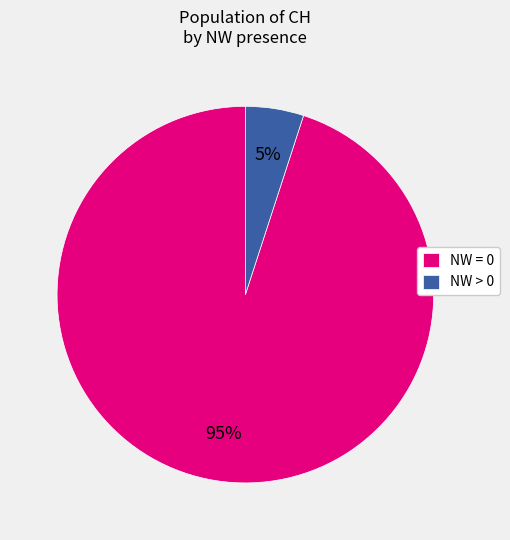

Which slice represents more than half of the pie?

NW = 0